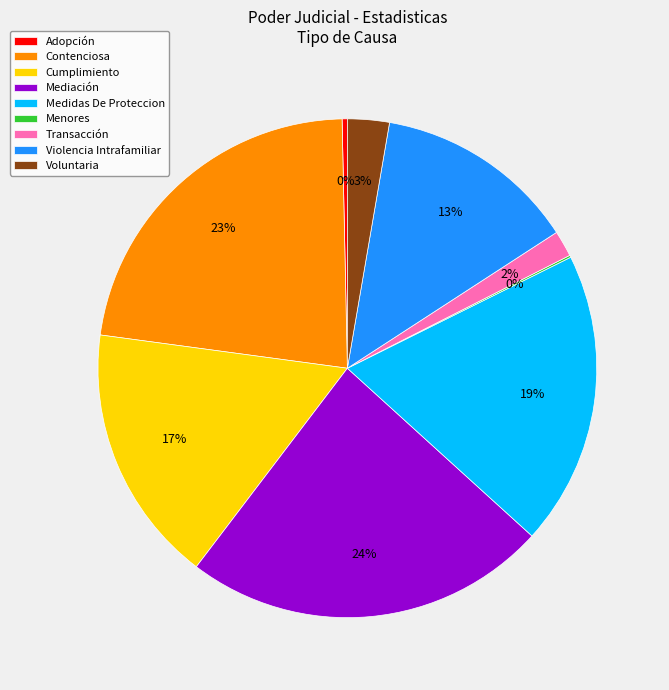

To the nearest percent, what portion does Medidas De Proteccion represent?

19%